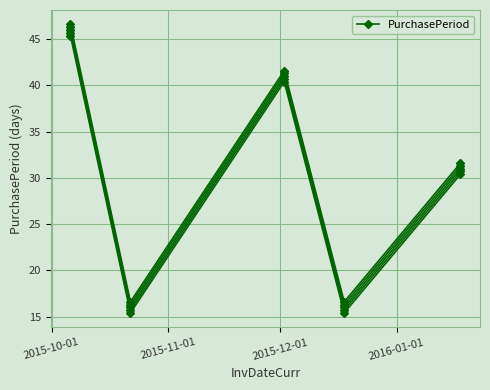

True or false: the data has more than 2 interior local peaks.

False